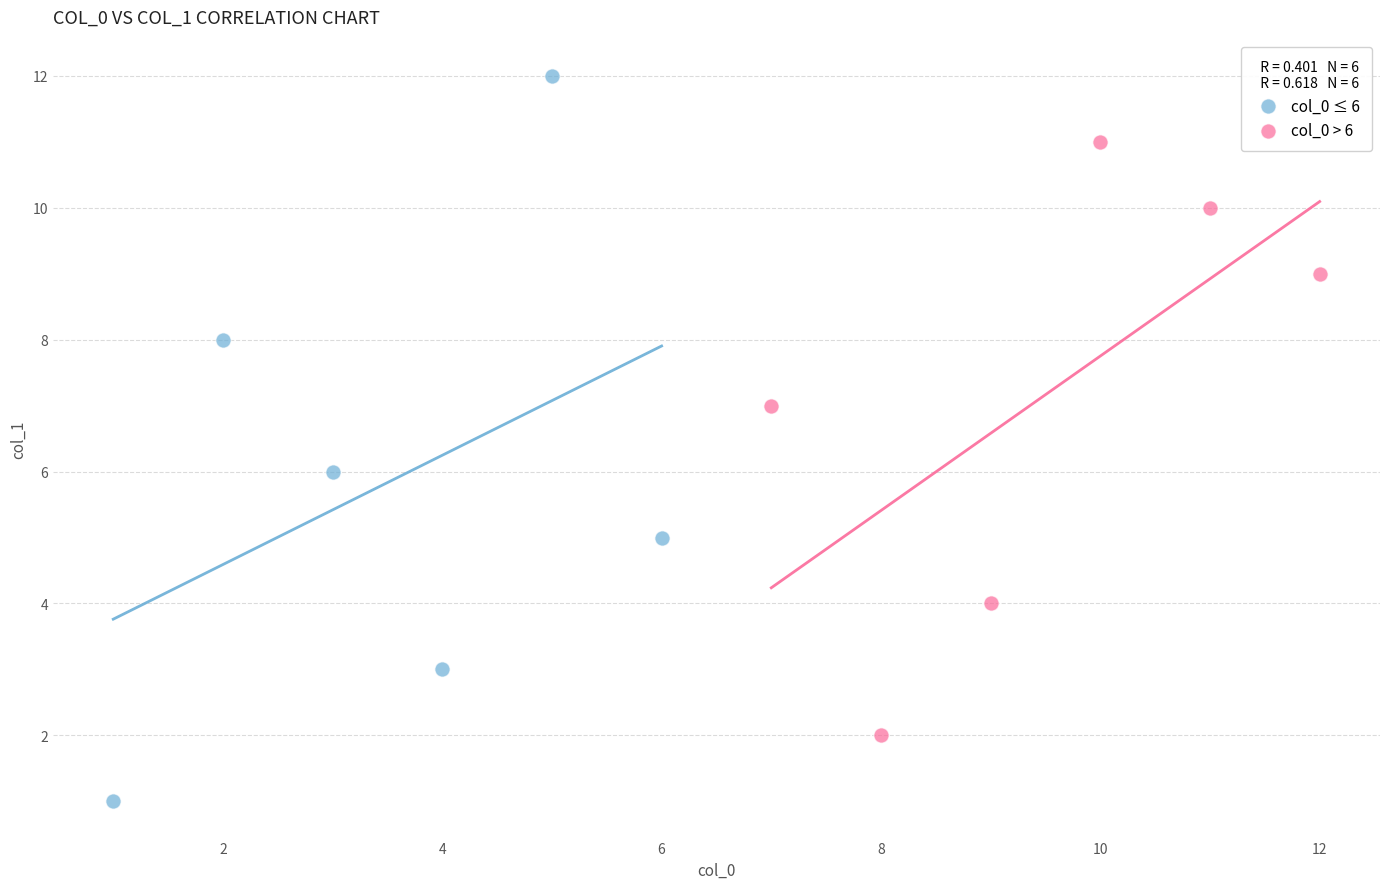

Which series contains the highest Y value?

col_0 ≤ 6